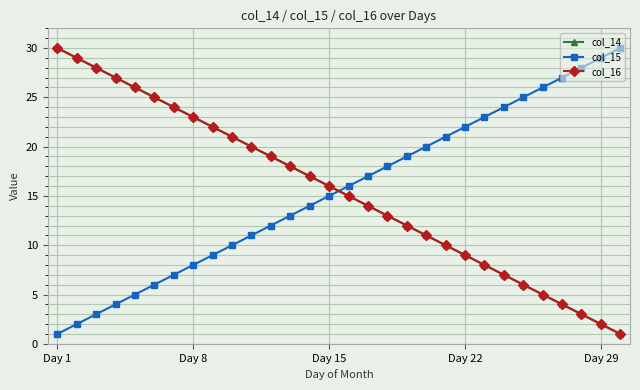

Where is col_15 nearest to the value 15?

Day 15